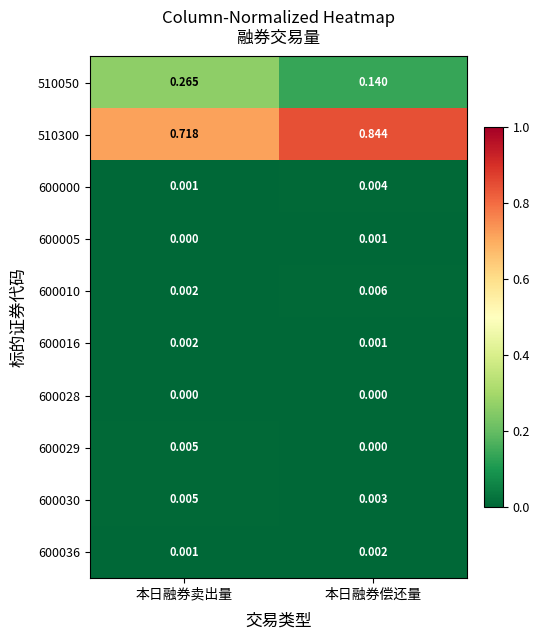

At which label is 600036 closest to 0?

本日融券卖出量